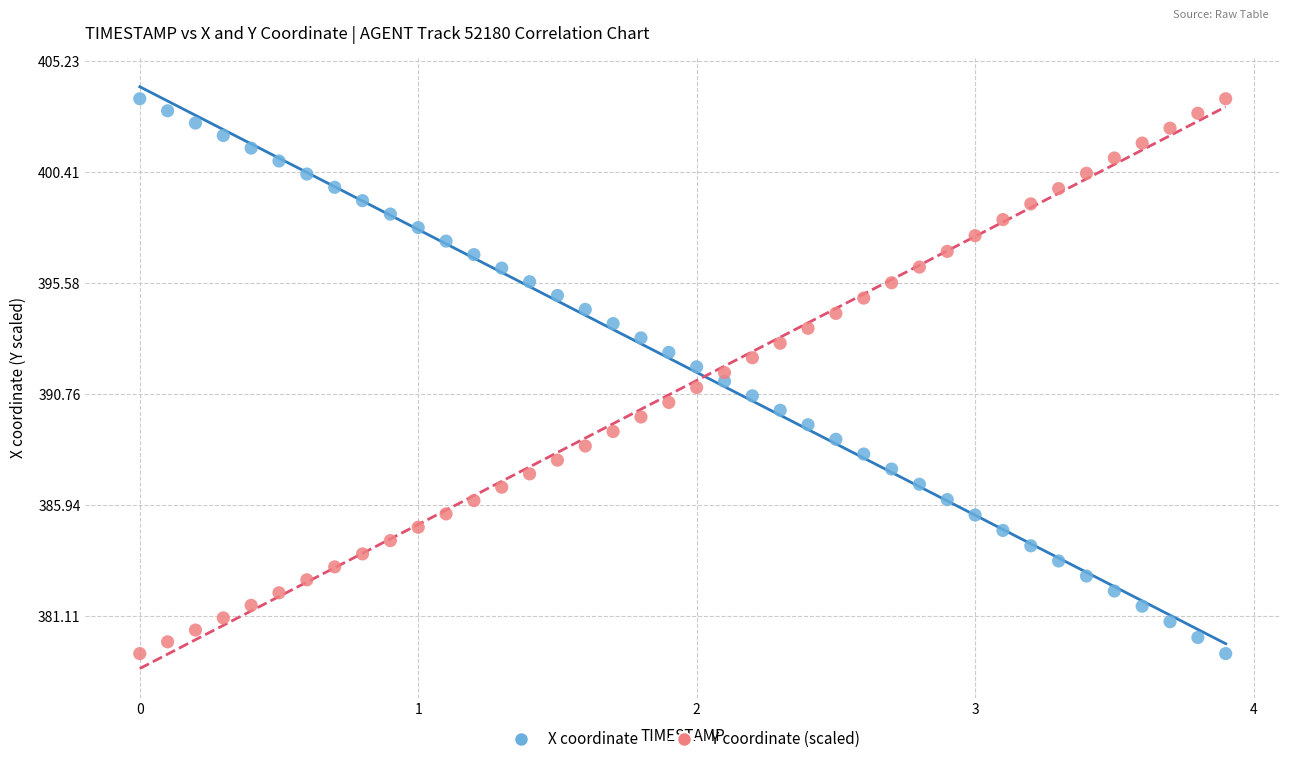

What is the X range (max minus min) for the scatter plot?

3.9